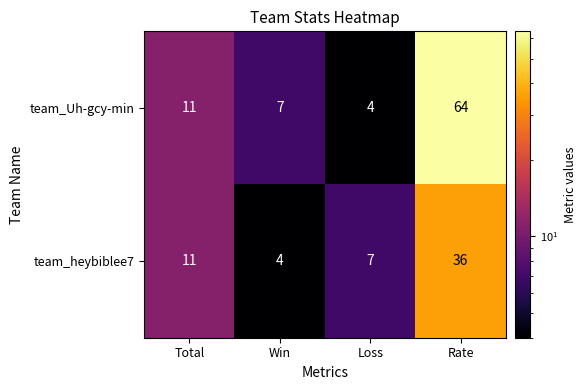

What is the minimum value shown in the chart?

4